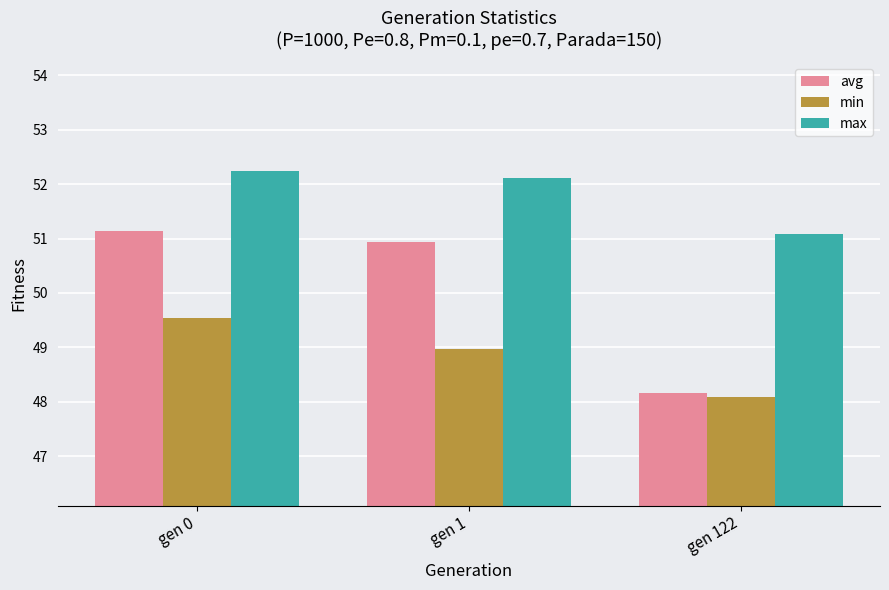

Reading left to right, extract all data points from this chart.

avg: gen 0=51.1	gen 1=50.9	gen 122=48.2
min: gen 0=49.5	gen 1=49.0	gen 122=48.1
max: gen 0=52.2	gen 1=52.1	gen 122=51.1